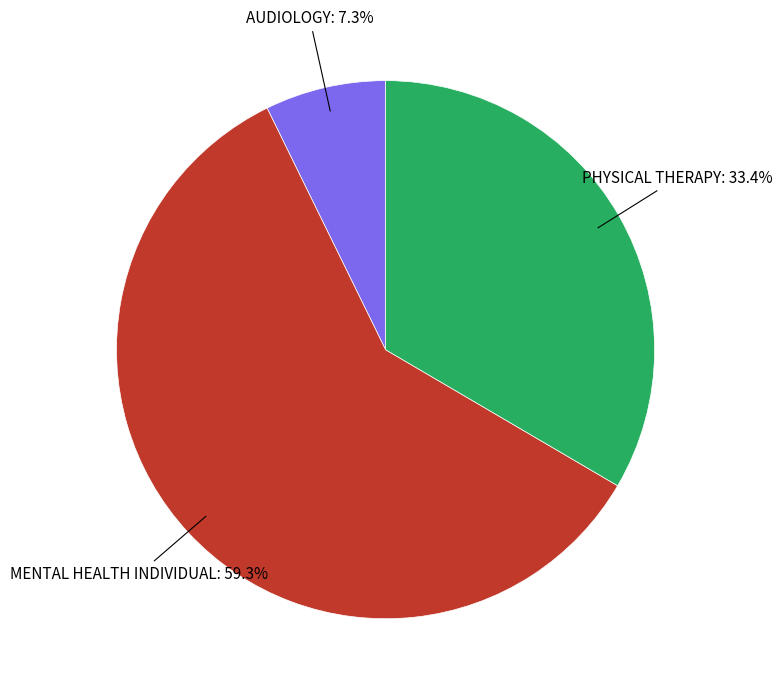

How many slices are in this pie chart?

3